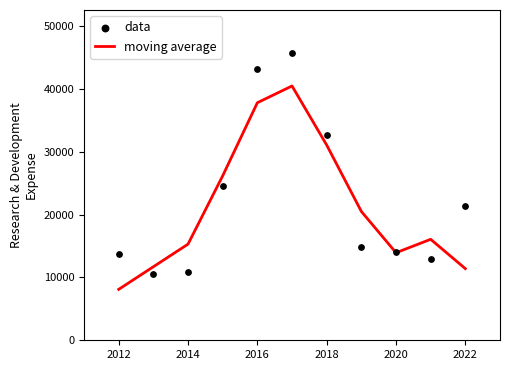

At which label does moving average reach its minimum?

2012